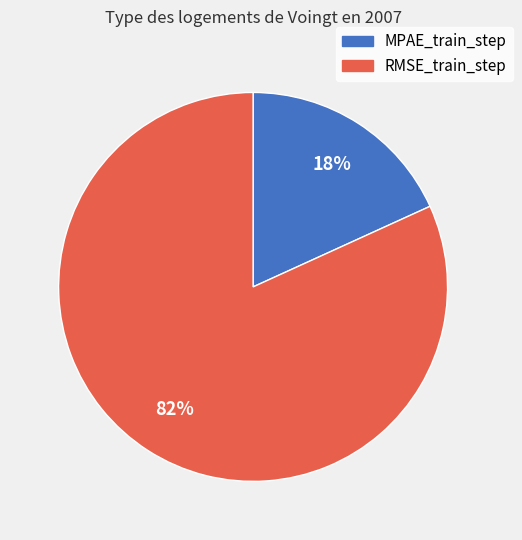

Count the number of slices in the pie.

2